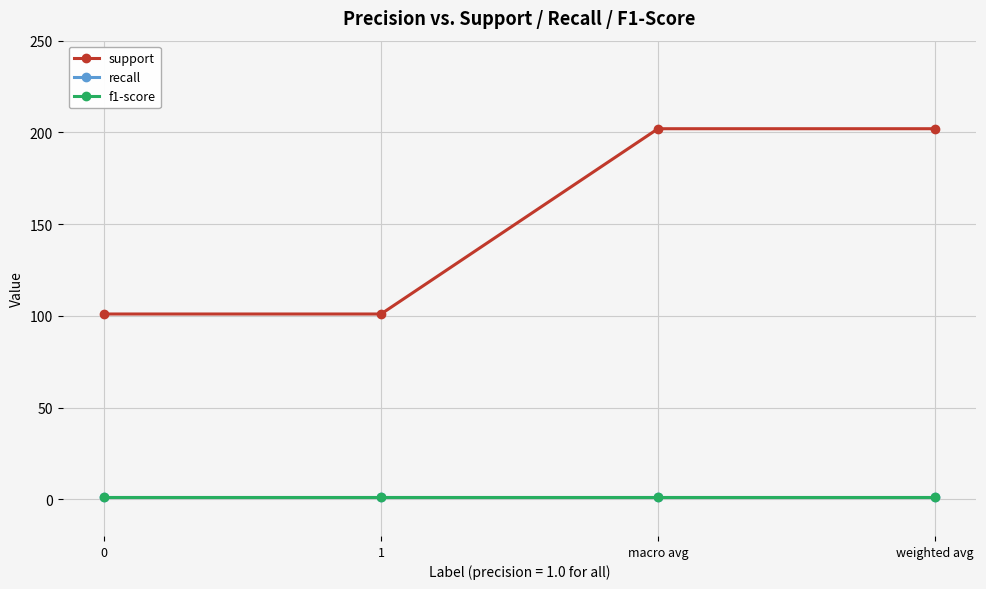

True or false: recall and f1-score cross at least once.

False